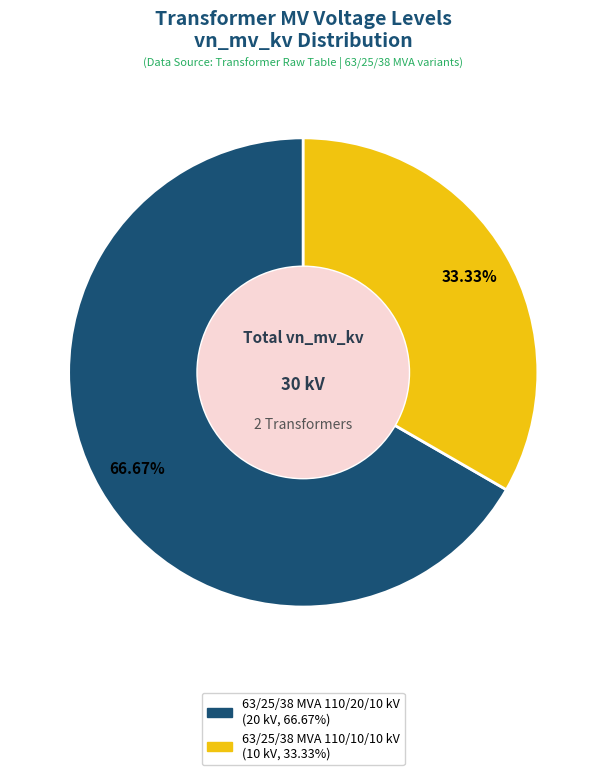

Rank the categories by value from highest to lowest.

63/25/38 MVA 110/20/10 kV, 63/25/38 MVA 110/10/10 kV